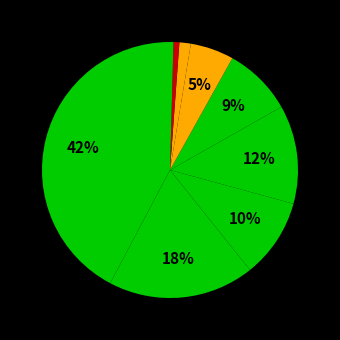

How many slices are in this pie chart?

9